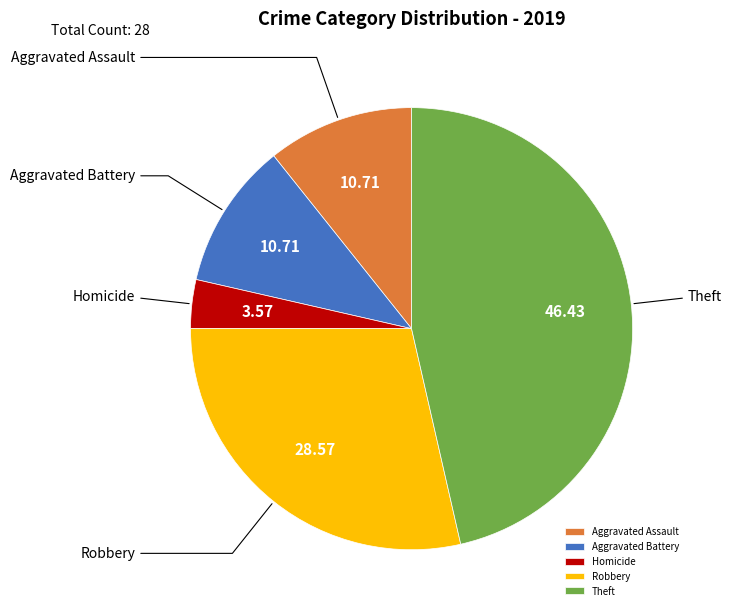

Do Aggravated Assault and Homicide together represent more than half of the pie?

No